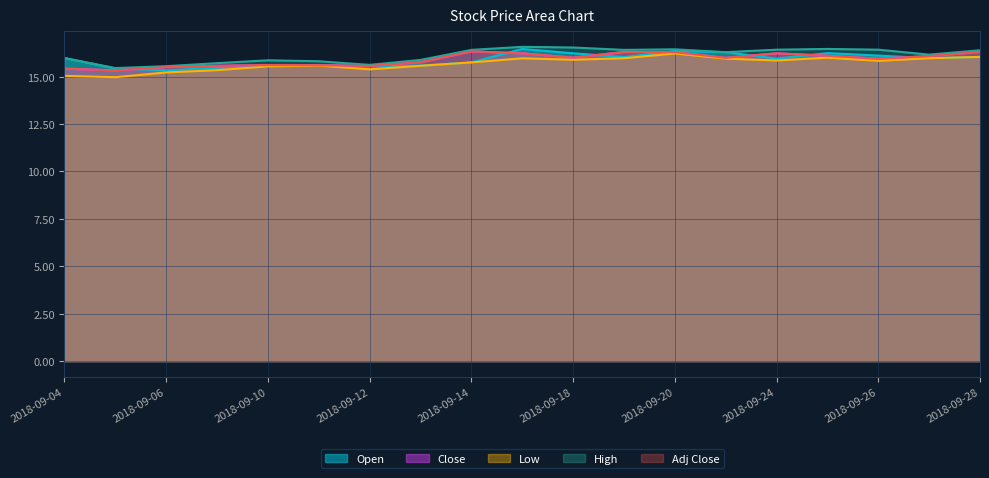

How many interior local peaks does the Open series have?

4